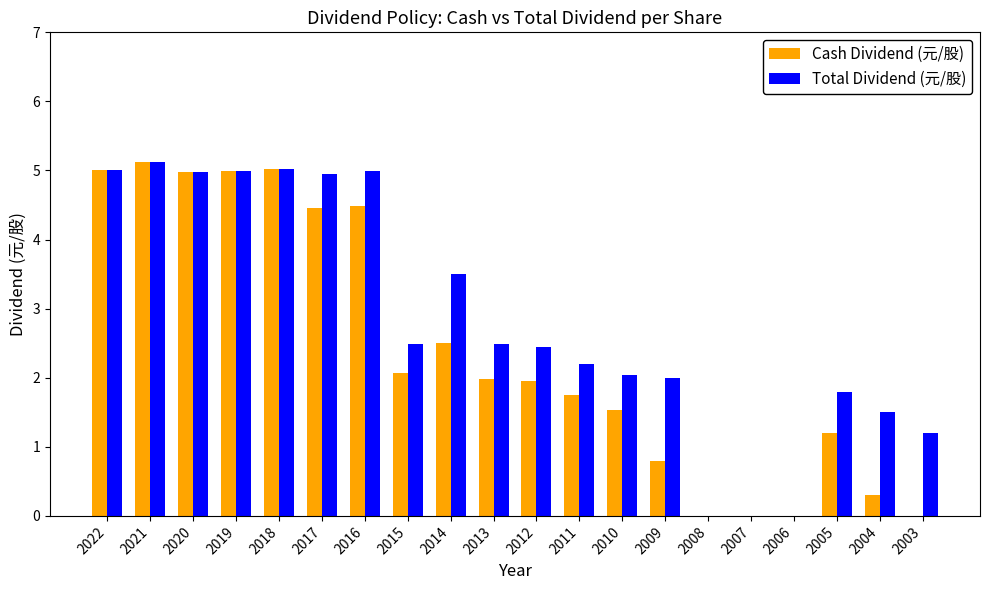

Which series changed the most between 2021 and 2013?

Cash Dividend (元/股)